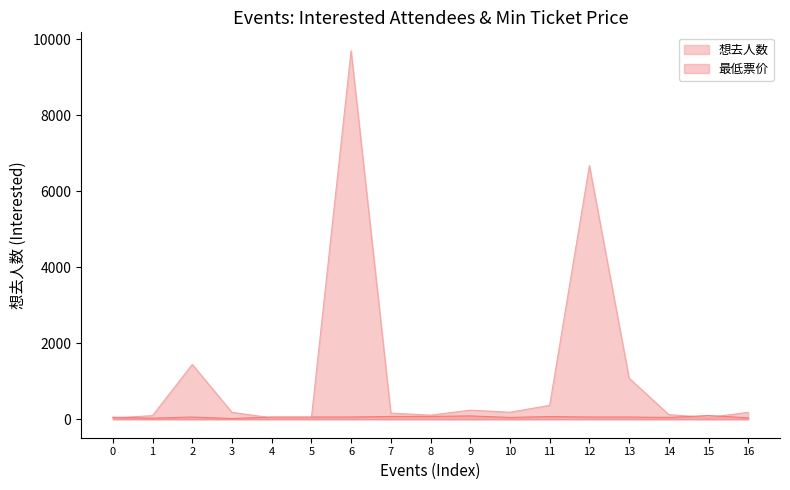

Between 1 and 13, which series saw the biggest shift?

想去人数